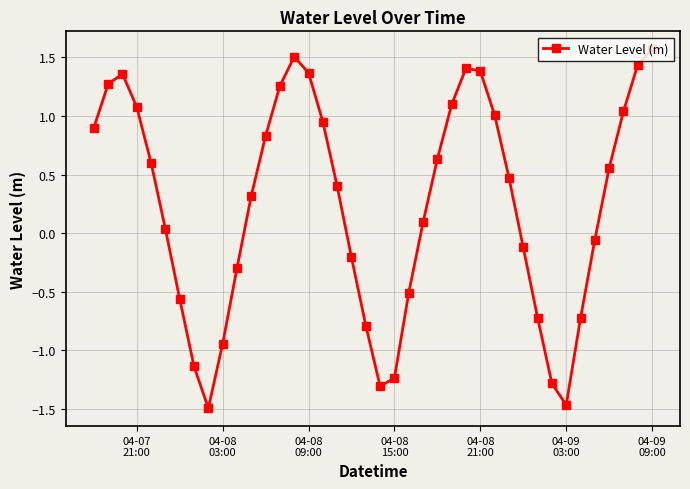

How many interior local peaks (higher than both neighbors) does the data have?

3